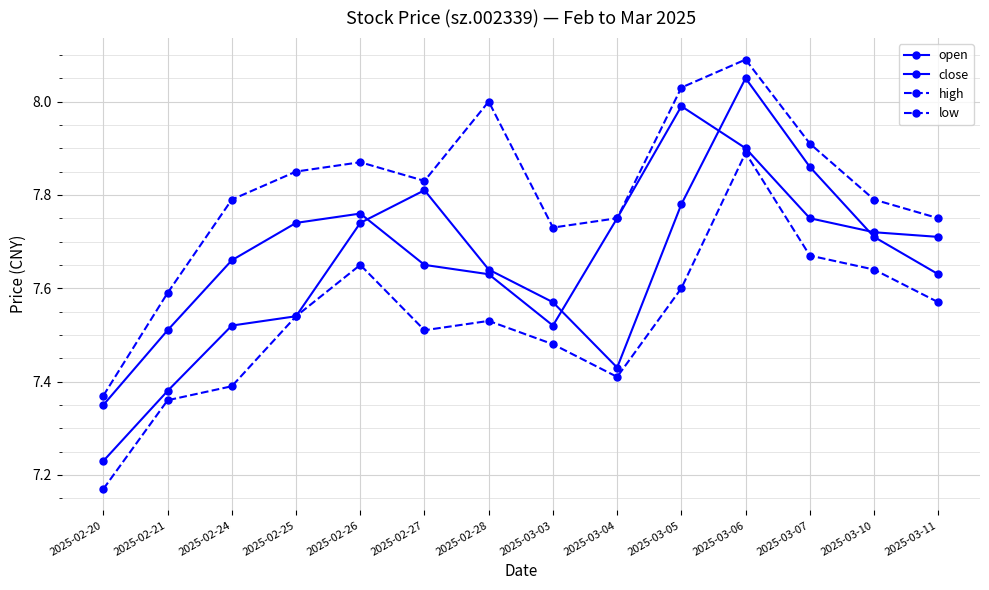

Count the number of data series in this chart.

4